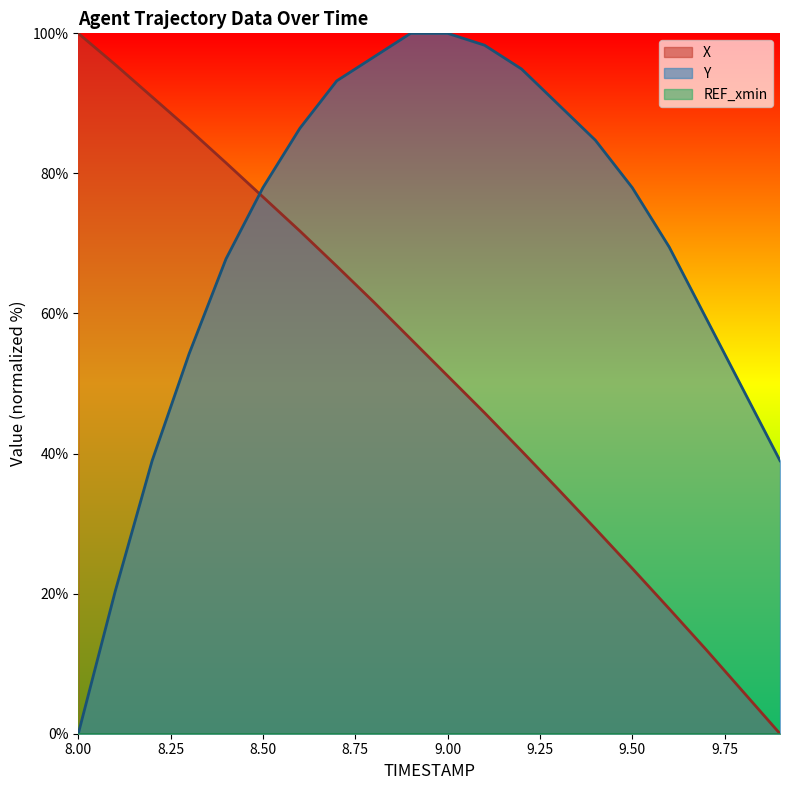

How many categories are shown in the chart?

20